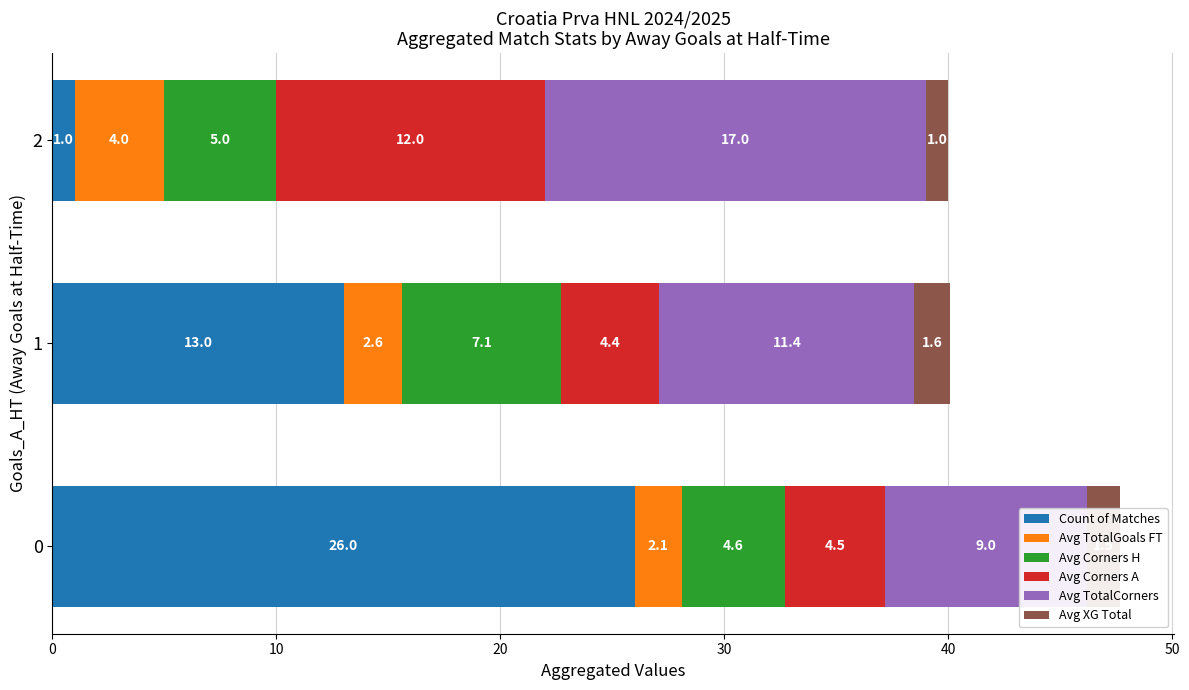

How many bars are there in total?

18